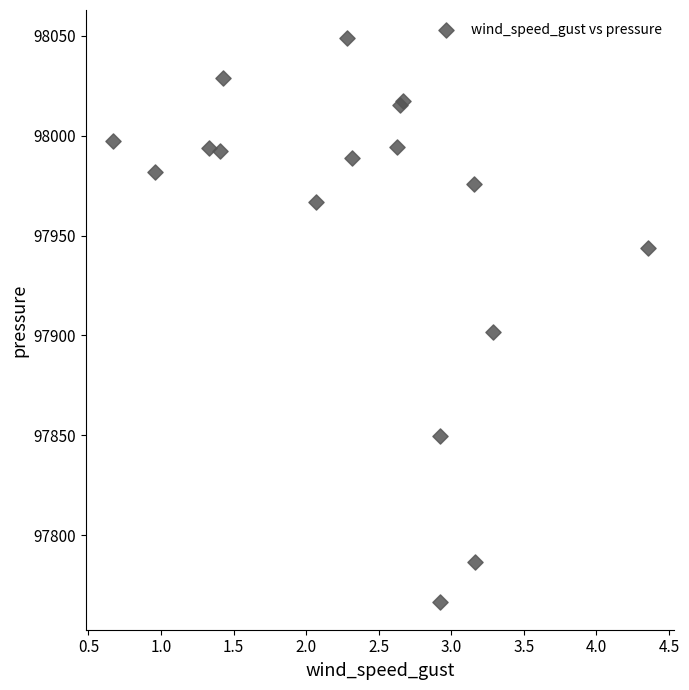

What Y value in the scatter plot is closest to 97907?

97901.9